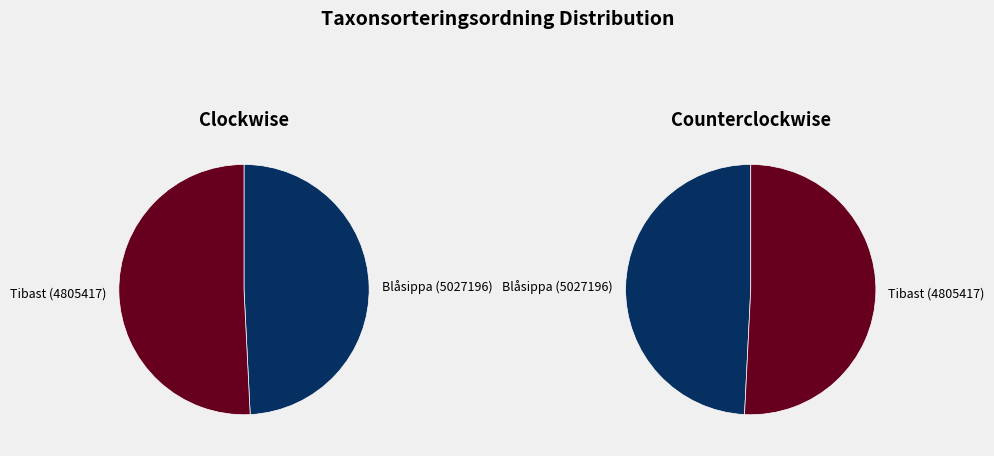

How many slices are in this pie chart?

2